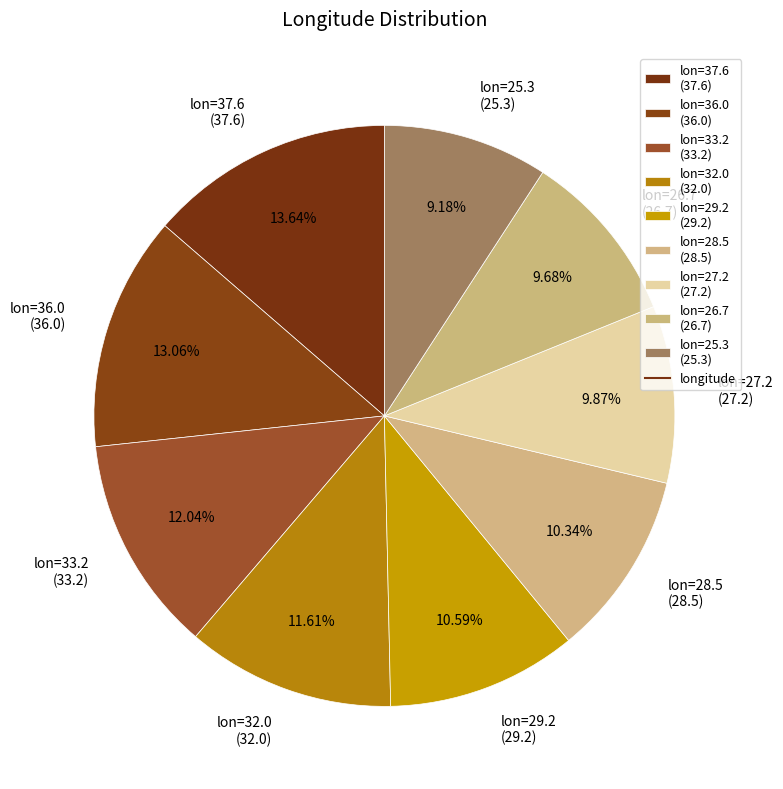

Between lon=26.7 (26.7) and lon=28.5 (28.5), which is larger?

lon=28.5 (28.5)